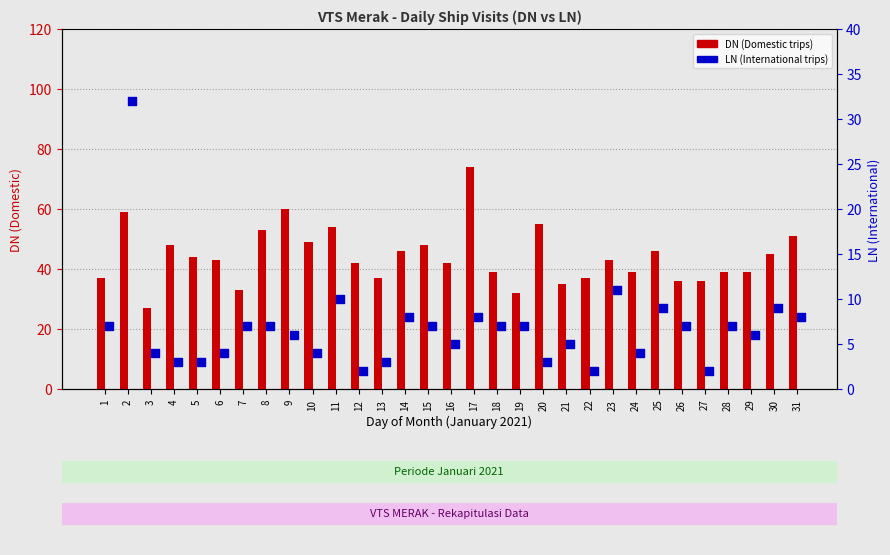

At how many categories does at least one series exceed 66?

1